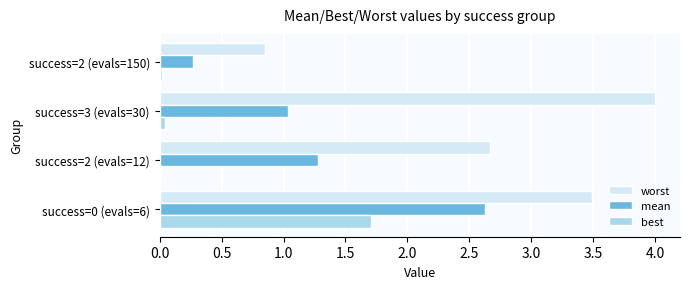

What is the total value across all series at success=0 (evals=6)?

7.8